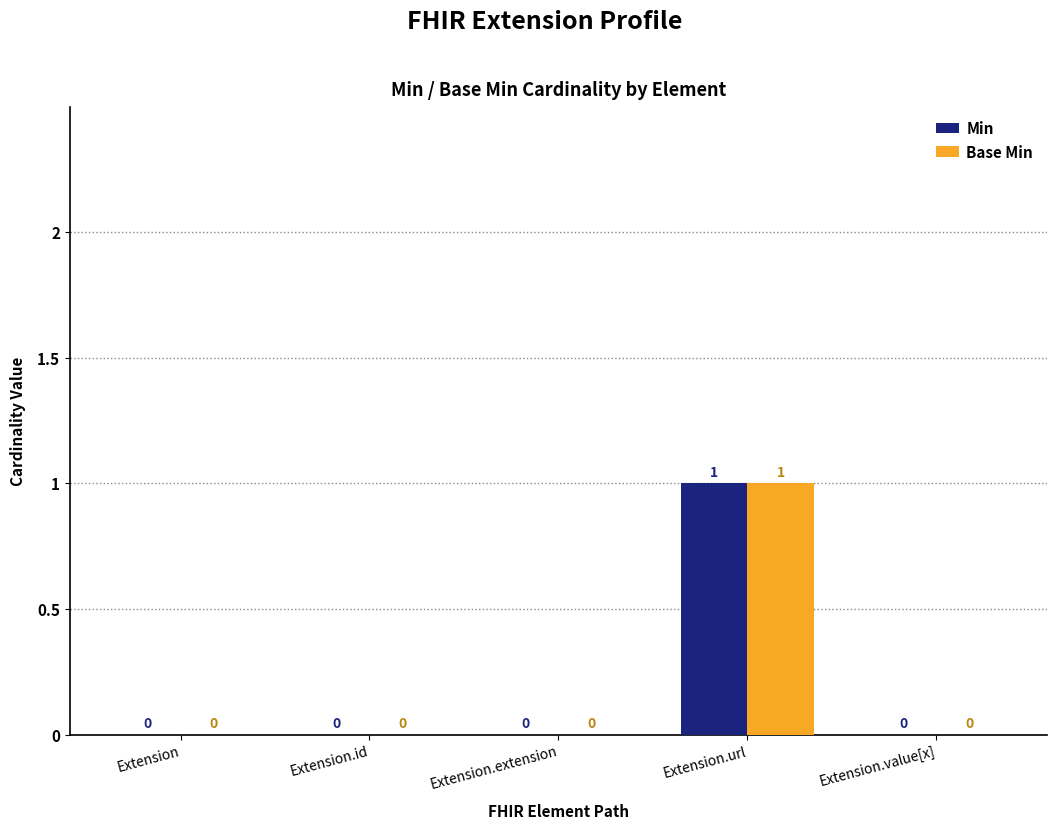

The Min series shows 0 at Extension. True or false?

True